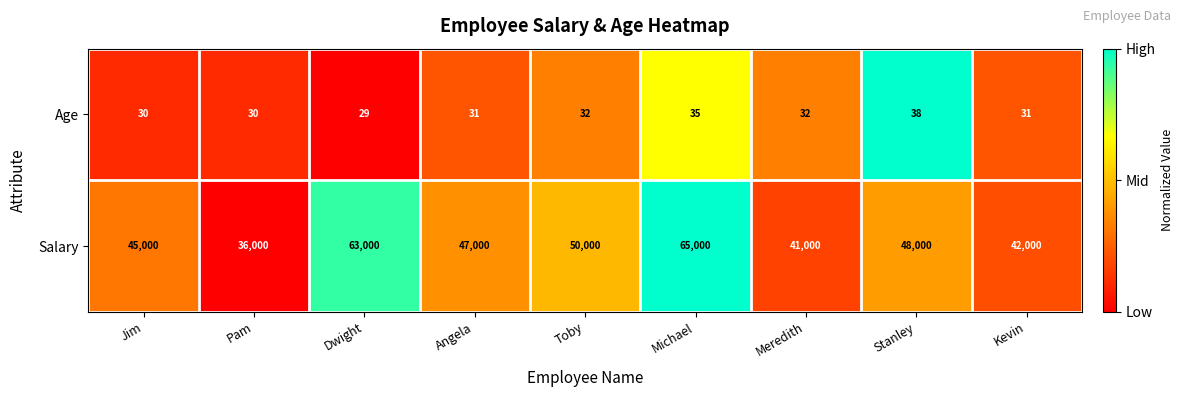

What is the sum of the Salary values at Pam and Kevin?

78000